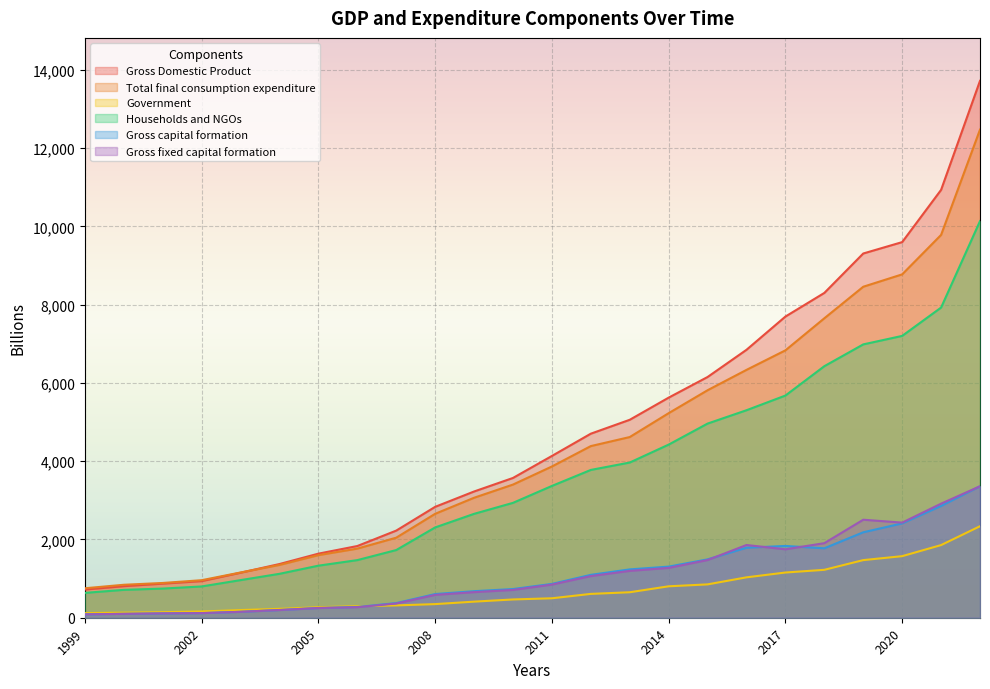

Between 2014 and 2010, which is larger?

2014